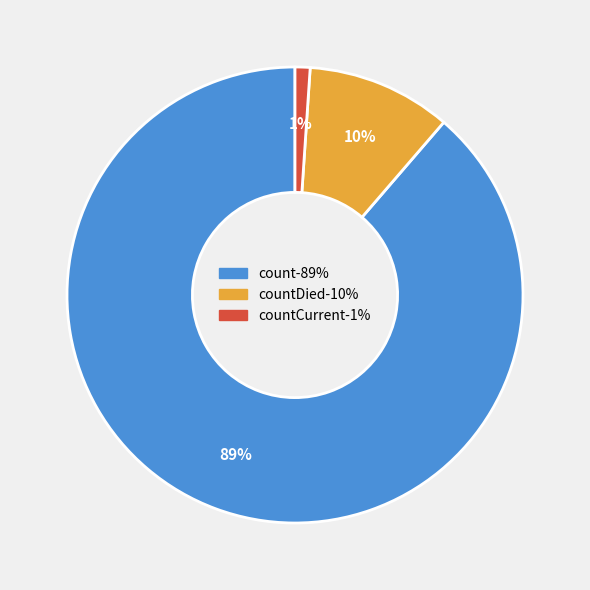

Is there a majority slice in this chart?

Yes